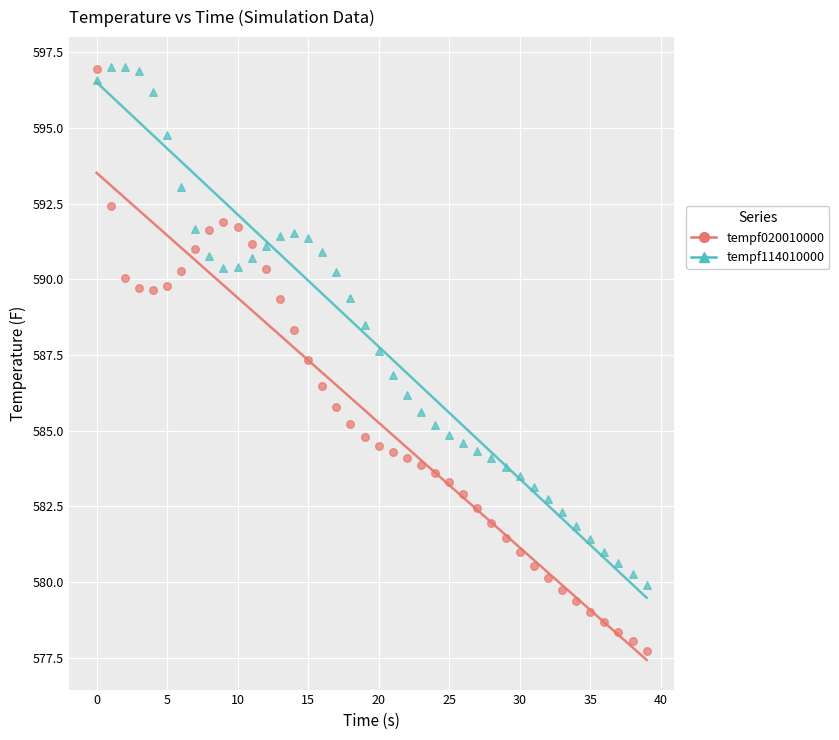

Which series has the largest Y range (max minus min)?

tempf020010000